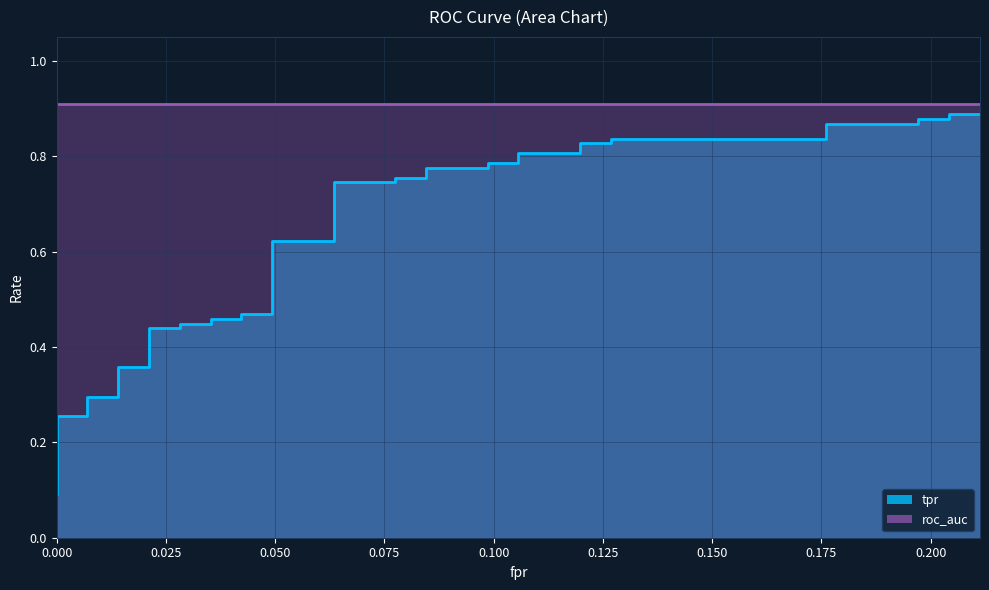

True or false: the data shows 0.2 at 12.

False